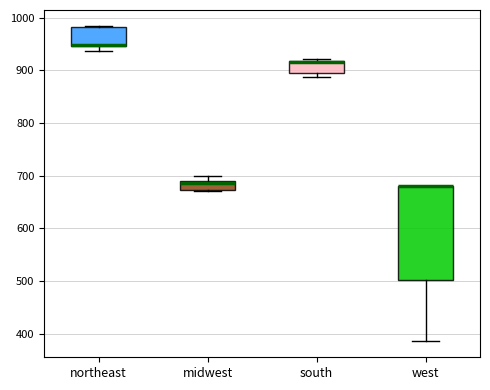

Reading left to right, transcribe this box plot: for each box, give where its median line is, the range the box spans, and where its two whiskers end, as read against the y-axis. The values are not printed on the chart, so give them approximately, as read against the axis.

northeast: median 950 (drawn on the box's lower edge), box 950 to 980, whiskers 940 to 980
midwest: median 690 (just below the box's upper edge), box 670 to 690, whiskers 670 to 700
south: median 920 (drawn on the box's upper edge), box 900 to 920, whiskers 890 to 920 (just above the box's upper edge)
west: median 680 (drawn on the box's upper edge), box 500 to 680, whiskers 390 to 680